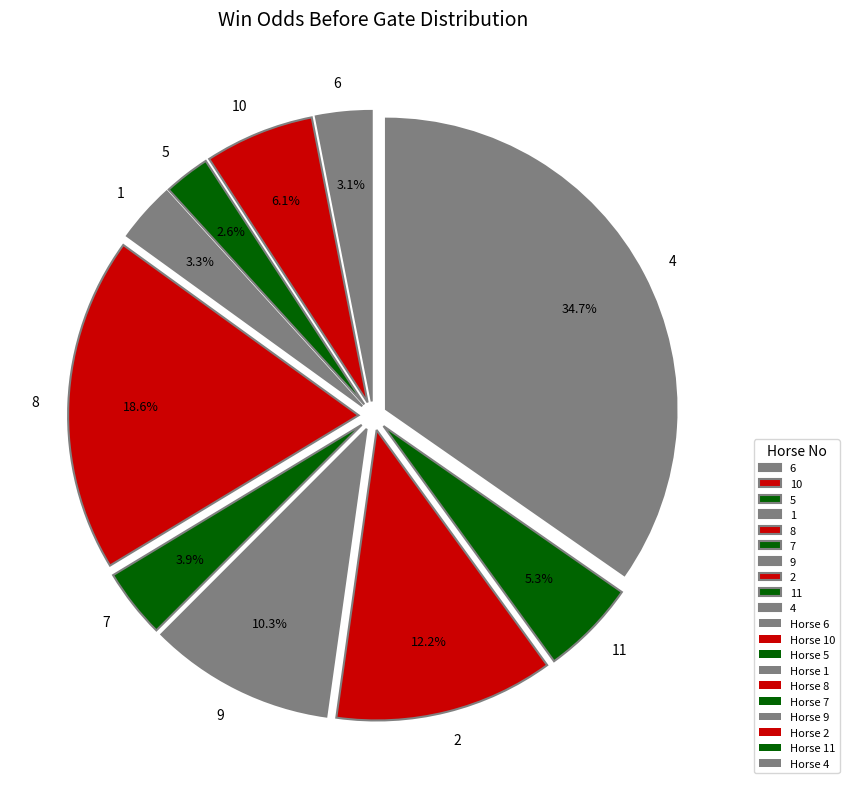

How many slices are in this pie chart?

10